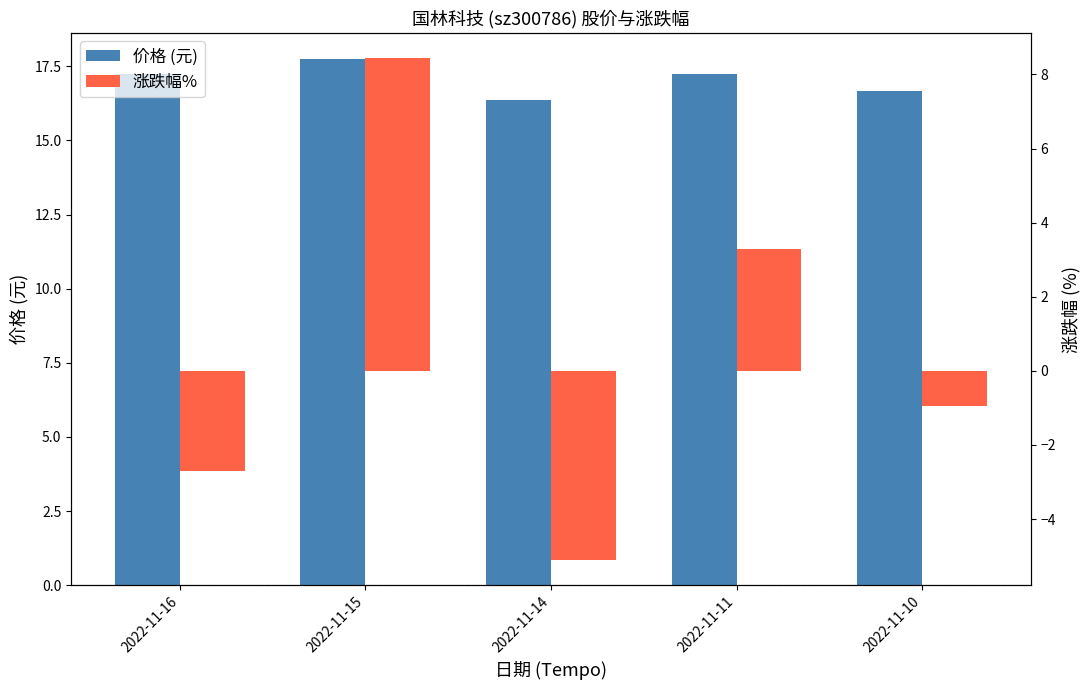

What is the value of the 价格 (元) bar at the 1st from the left?

17.2